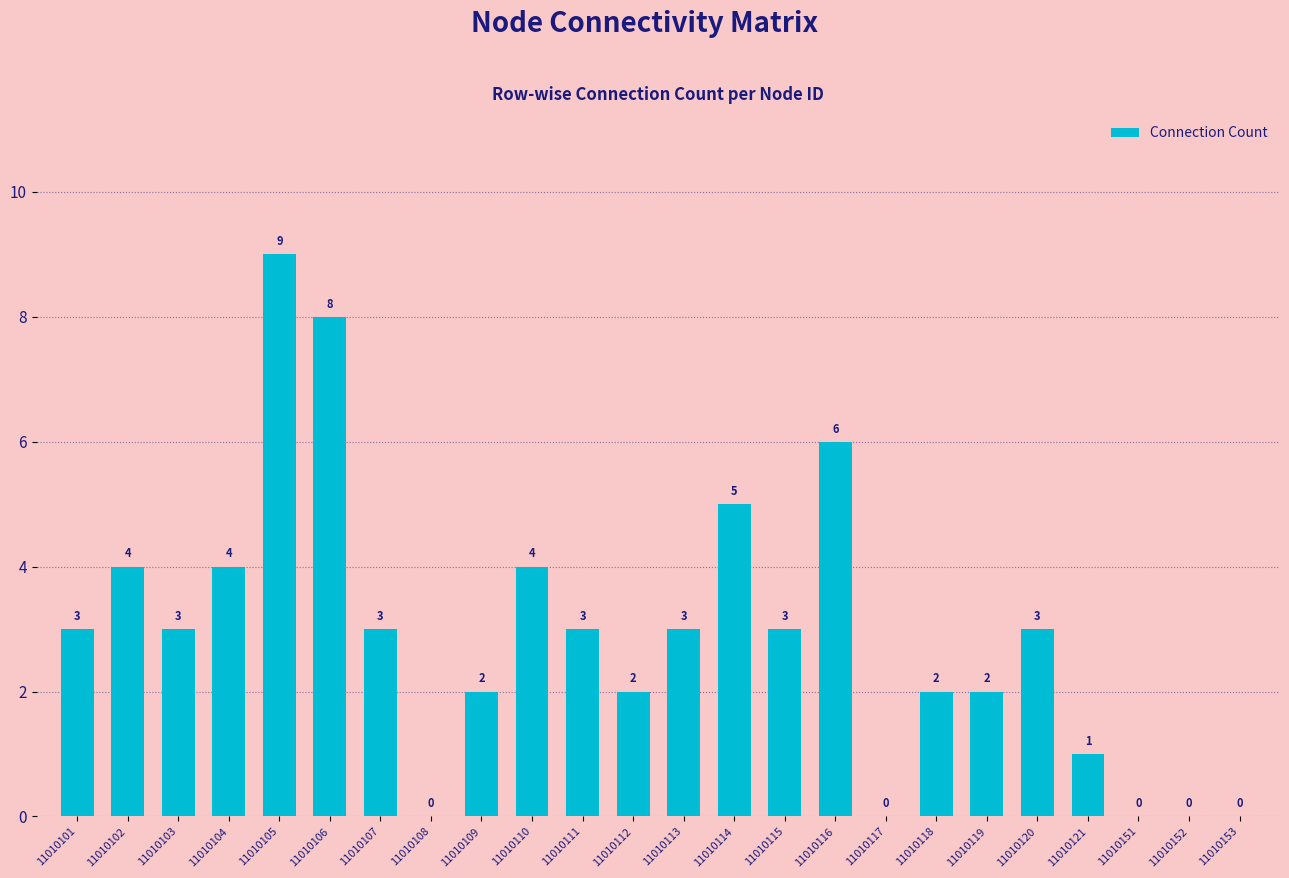

Is it true that the value at 11010151 is 4?

False